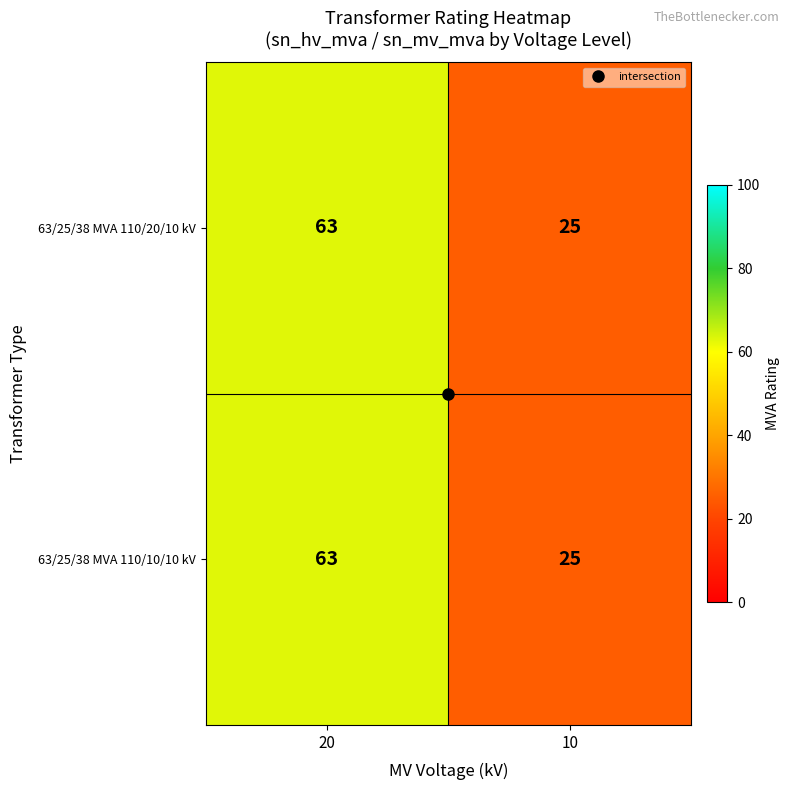

Read the 63/25/38 MVA 110/10/10 kV value at 20, to the nearest 5.

65